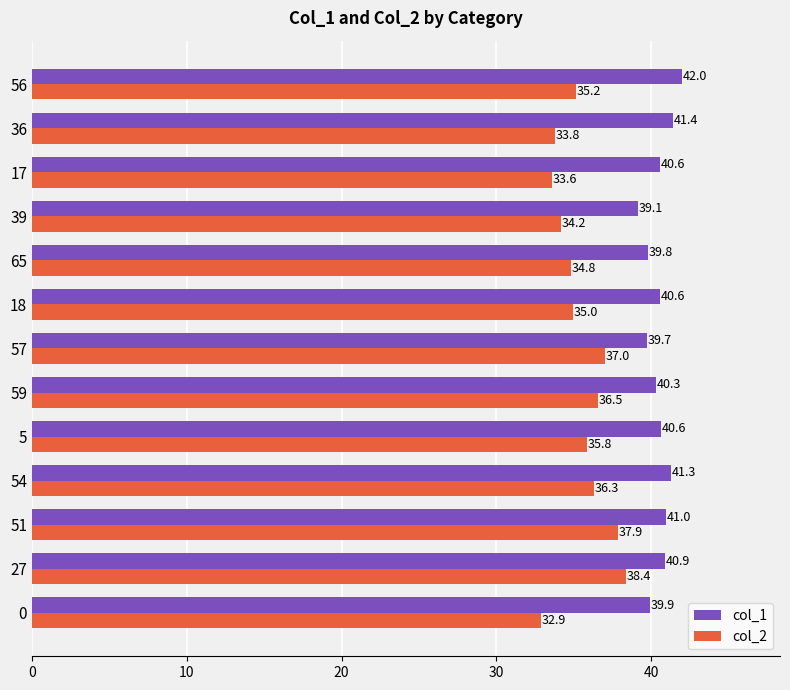

True or false: col_2 has a value of 34.8 at 65.

True